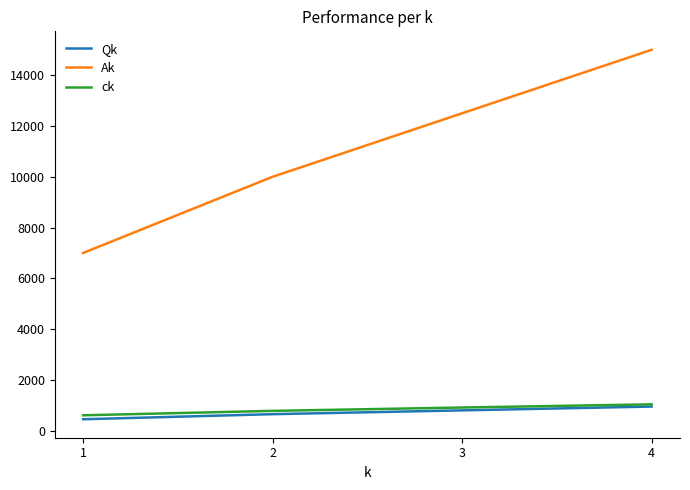

Does the chart display data point markers on the line(s)?

No